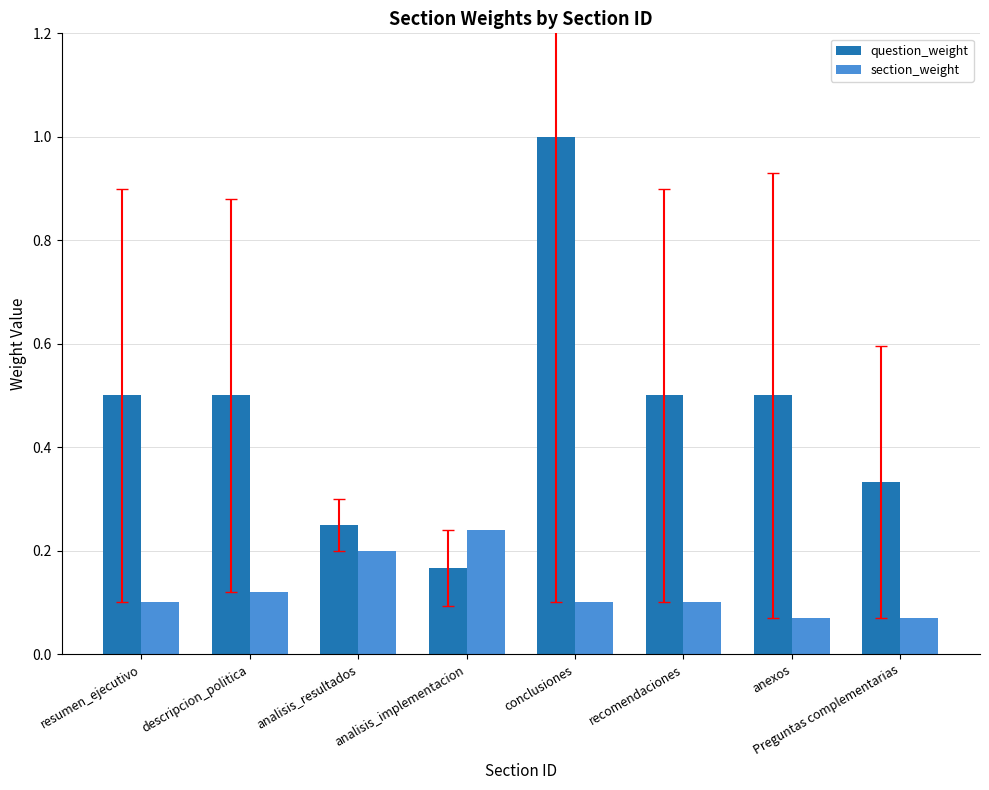

Which series has the largest total across all categories?

question_weight